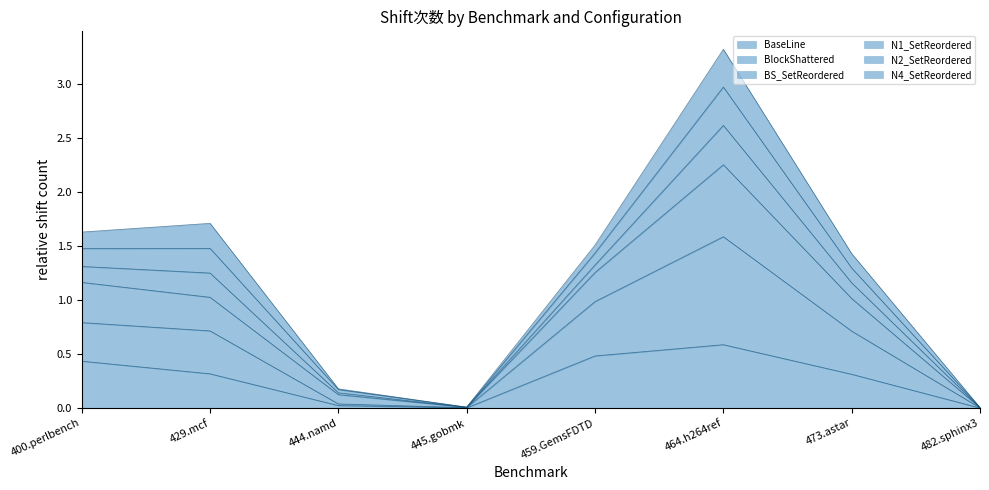

At which label does BaseLine reach its peak?

464.h264ref